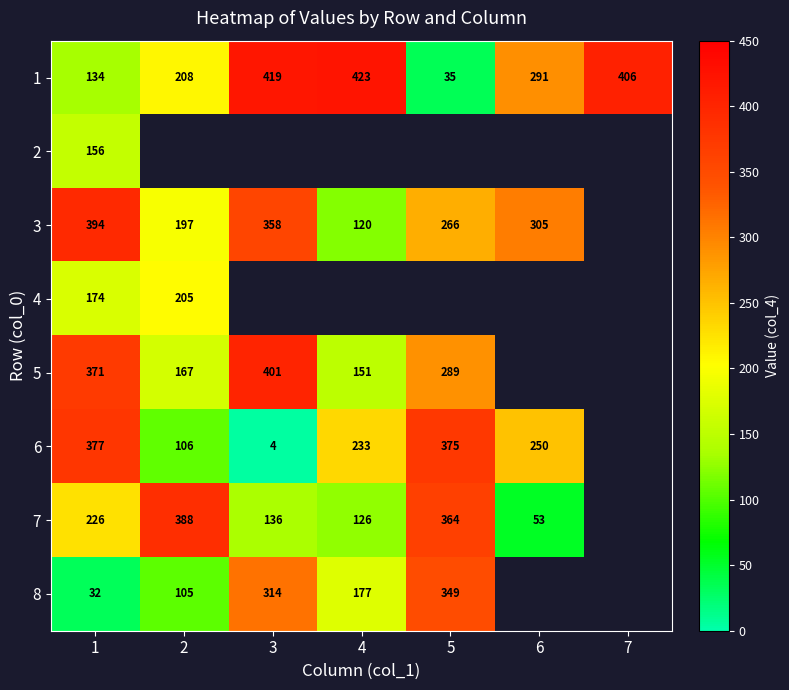

The 5 series shows 72 at 2. True or false?

False